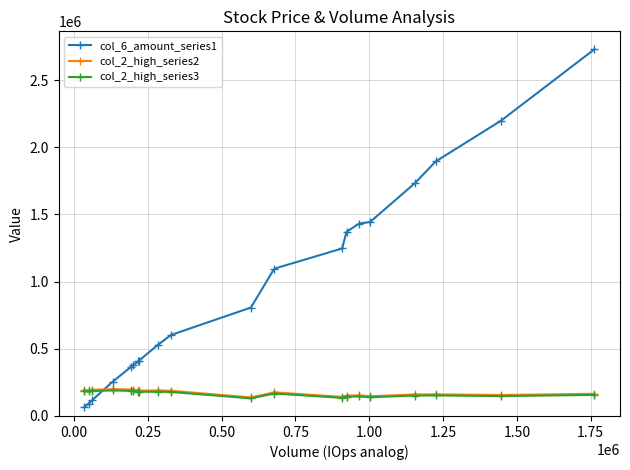

How many intersections are there between col_6_amount_series1 and col_2_high_series3?

1